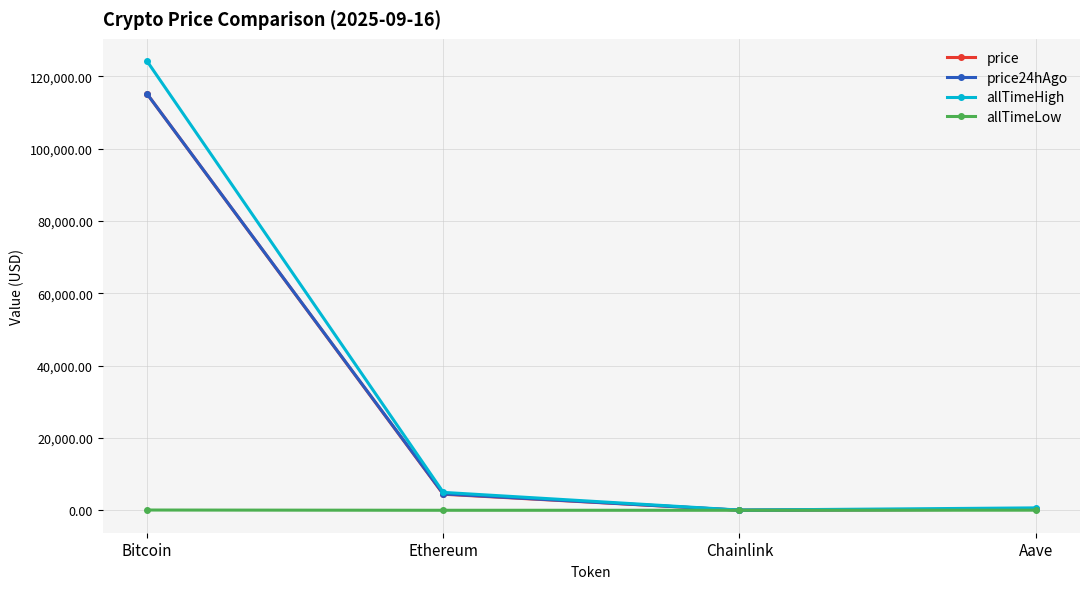

What is the label of the 1st point from the left?

Bitcoin